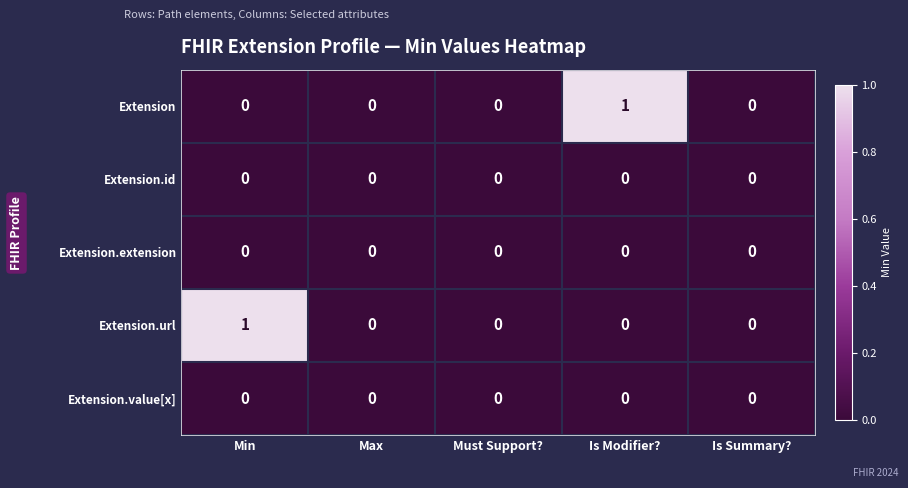

How many data points does each series have?

5